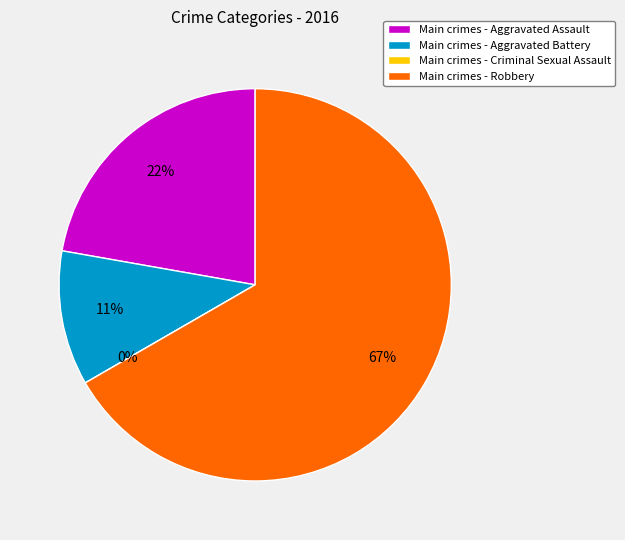

Rank the categories by value from highest to lowest.

Robbery, Aggravated Assault, Aggravated Battery, Criminal Sexual Assault